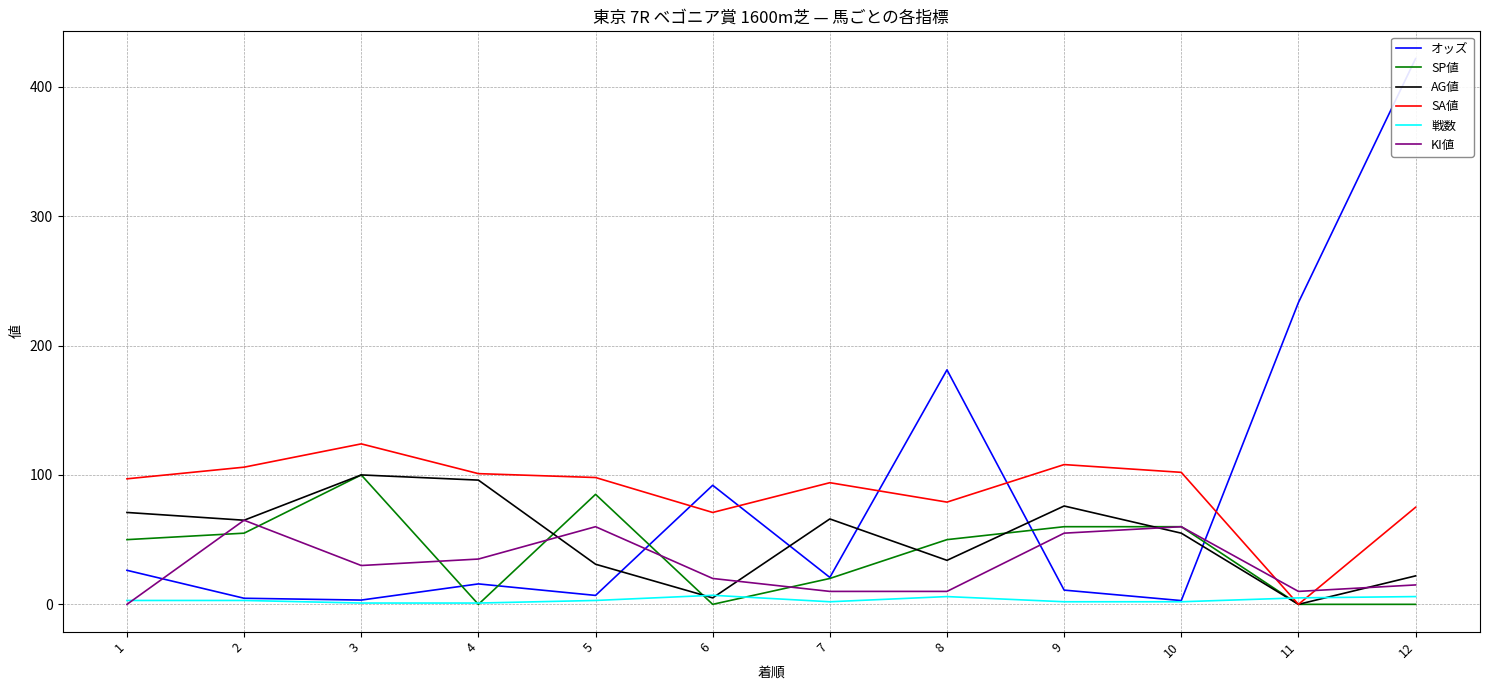

Reading left to right, transcribe all the data shown in this chart.

オッズ: 26.3	4.7	3.3	15.8	6.9	92.0	20.8	181.2	11.0	2.9	233.2	421.7
SP値: 50.0	55.0	100.0	0.0	85.0	0.0	20.0	50.0	60.0	60.0	0.0	0.0
AG値: 71.0	65.0	100.0	96.0	31.0	5.0	66.0	34.0	76.0	55.0	0.0	22.0
SA値: 97.0	106.0	124.0	101.0	98.0	71.0	94.0	79.0	108.0	102.0	0.0	75.0
戦数: 3.0	3.0	1.0	1.0	3.0	7.0	2.0	6.0	2.0	2.0	5.0	6.0
KI値: 0.0	65.0	30.0	35.0	60.0	20.0	10.0	10.0	55.0	60.0	10.0	15.0